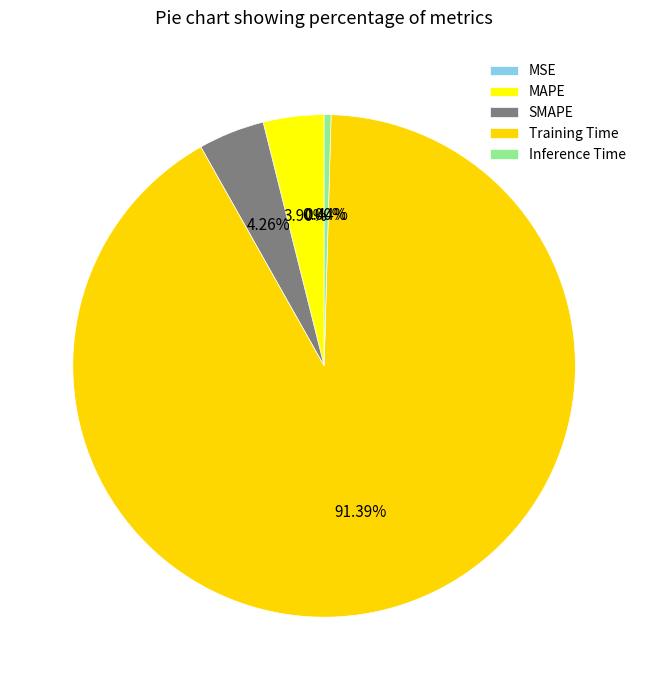

Combined, what portion of the pie is Training Time and MSE?

91.4%